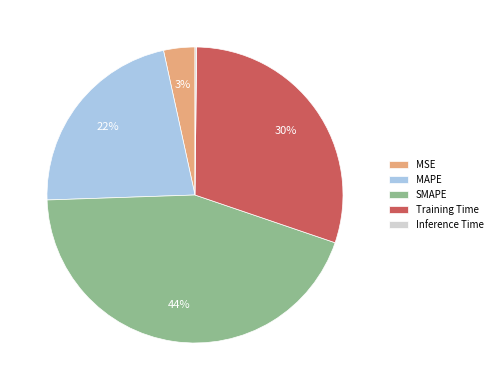

Combined, do Training Time and SMAPE account for over 50%?

Yes